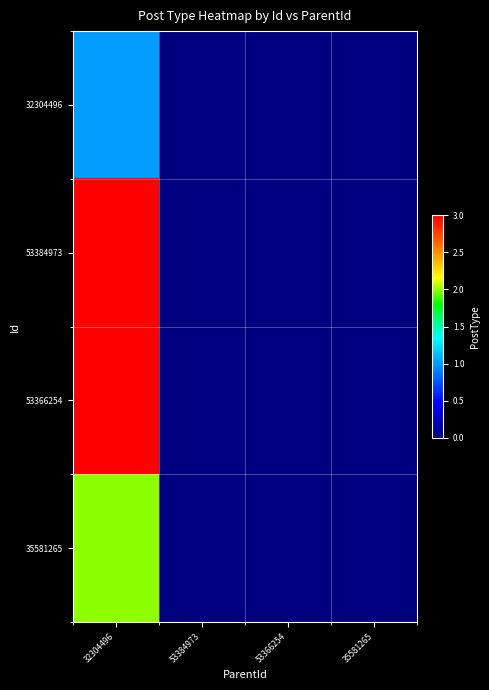

At 35581265, list the series in order from largest to smallest.

32304496, 53384973, 53366254, 35581265